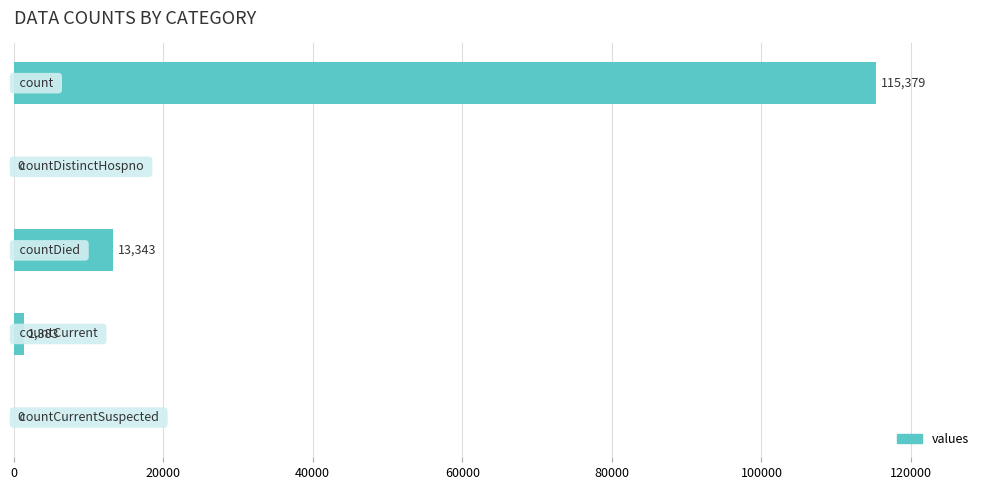

What is the maximum value shown in the chart?

115379